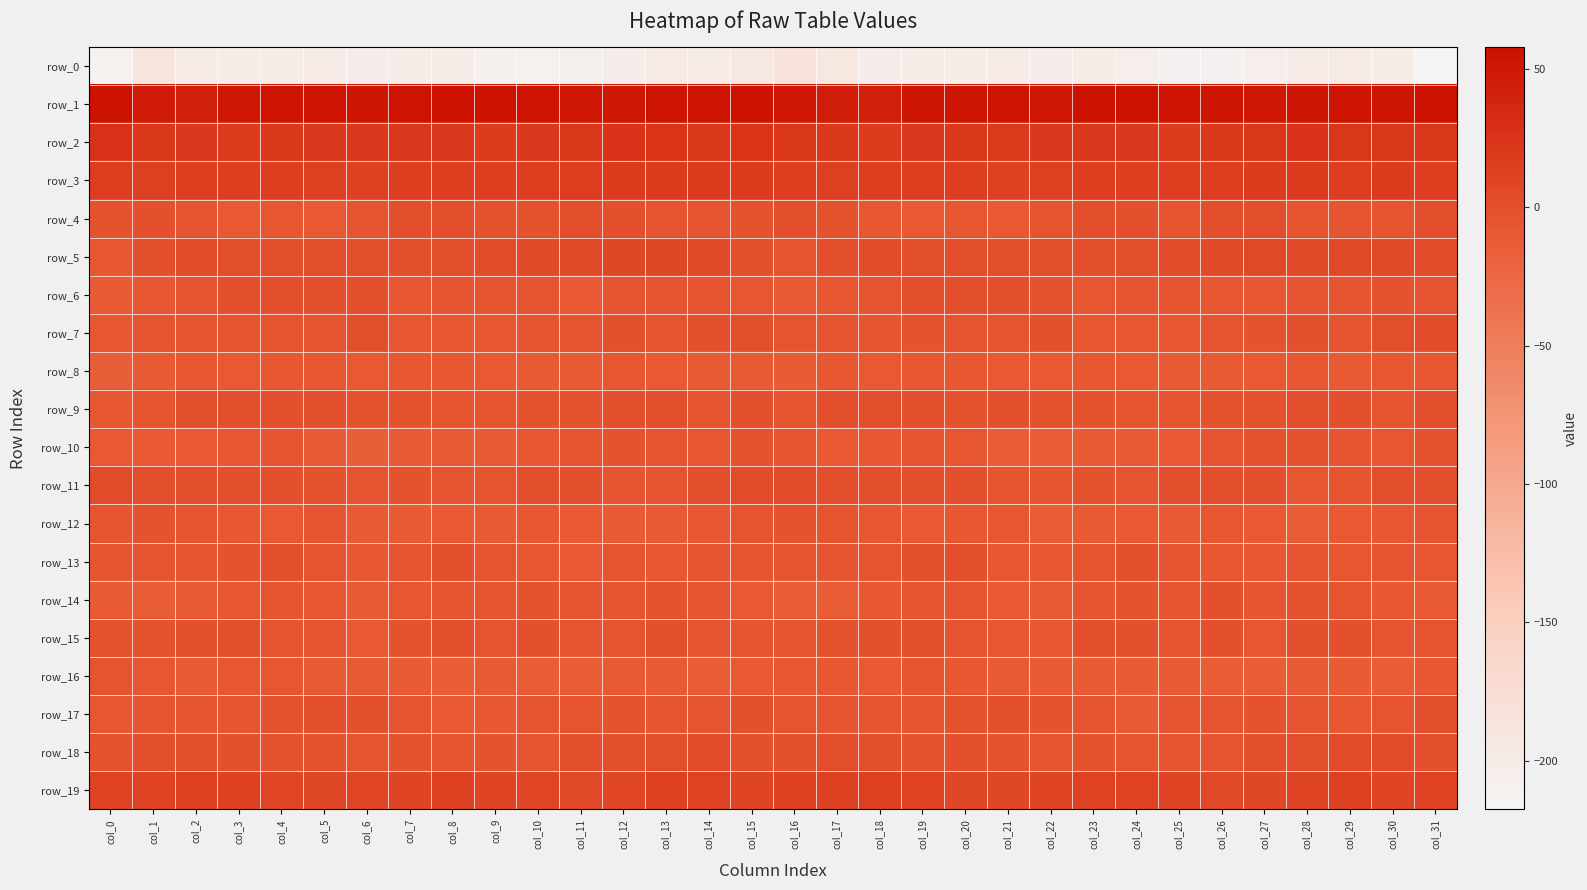

Which series changed the most between col_22 and col_25?

row_0